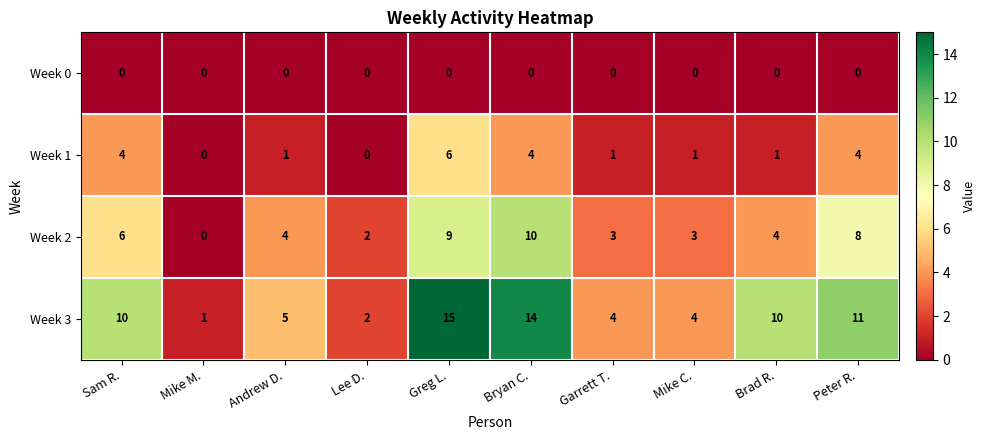

What is the sum of the Week 2 values at Peter R. and Mike C.?

11